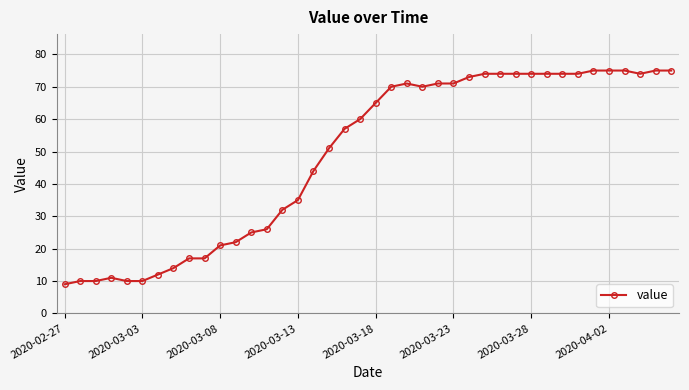

True or false: the data has more than 1 interior local peaks.

True